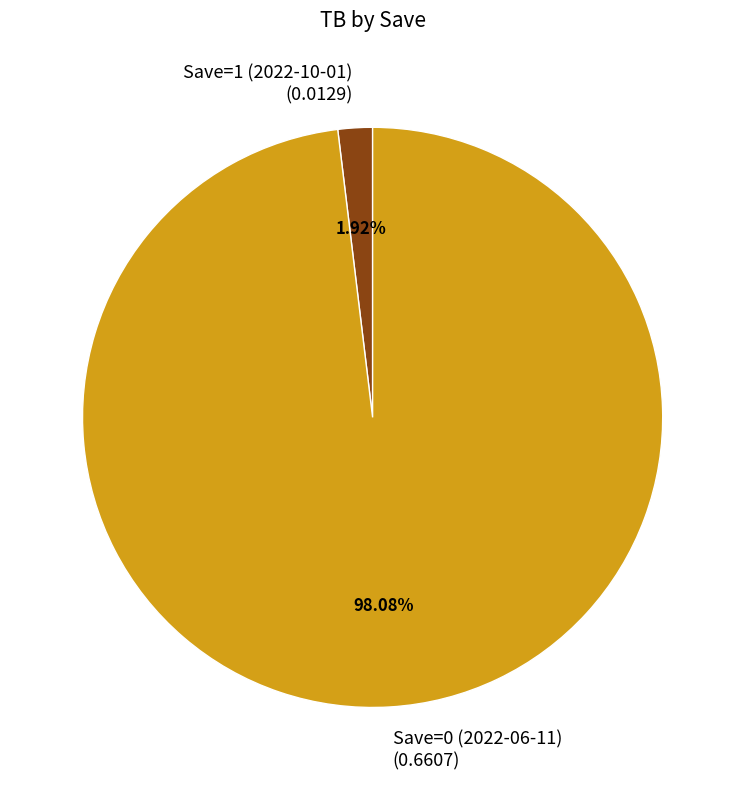

What percentage do Save=1 (2022-10-01) and Save=0 (2022-06-11) together represent?

100.0%